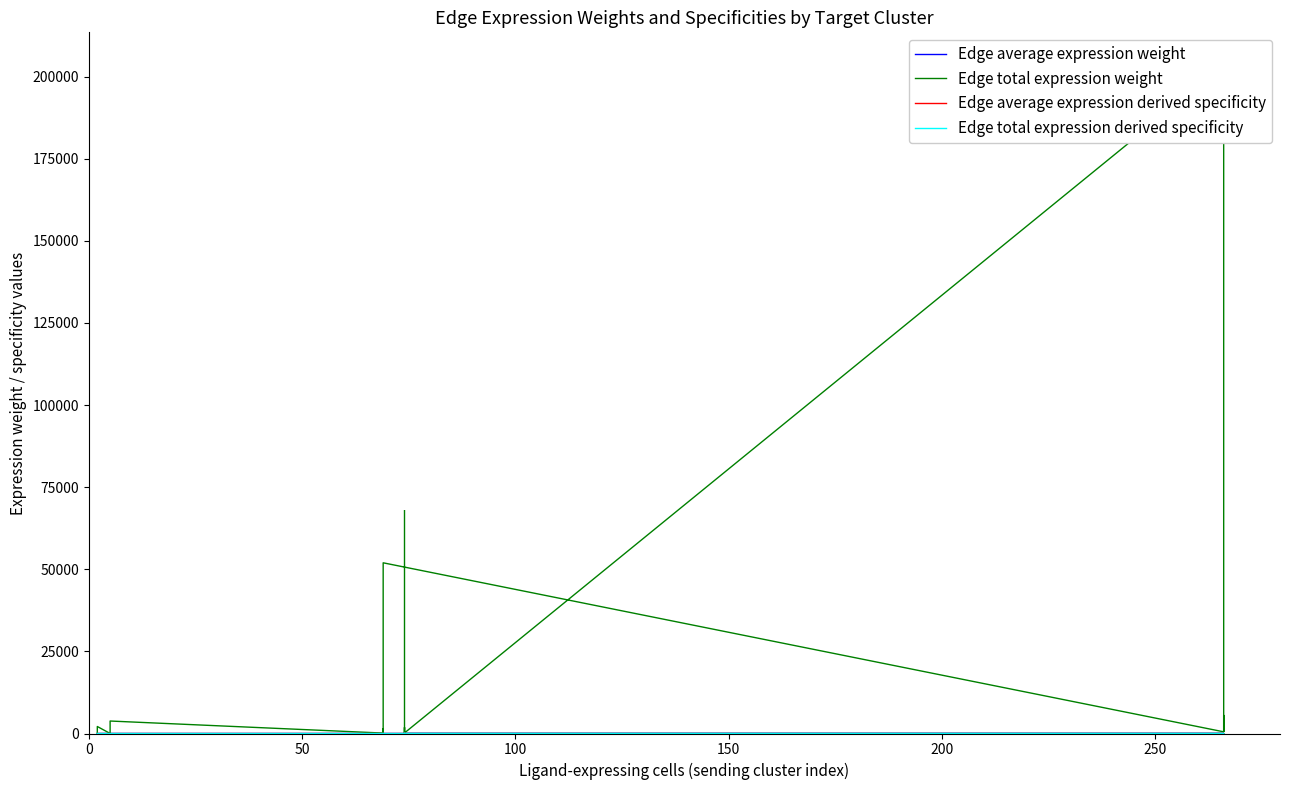

True or false: Edge average expression weight and Edge average expression derived specificity cross at least once.

False